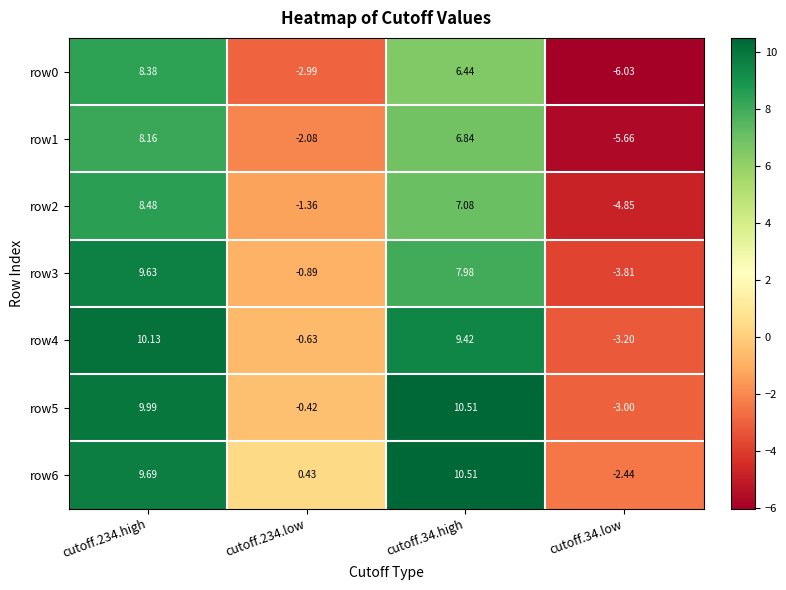

Between cutoff.234.high and cutoff.34.low, which series saw the biggest shift?

row0